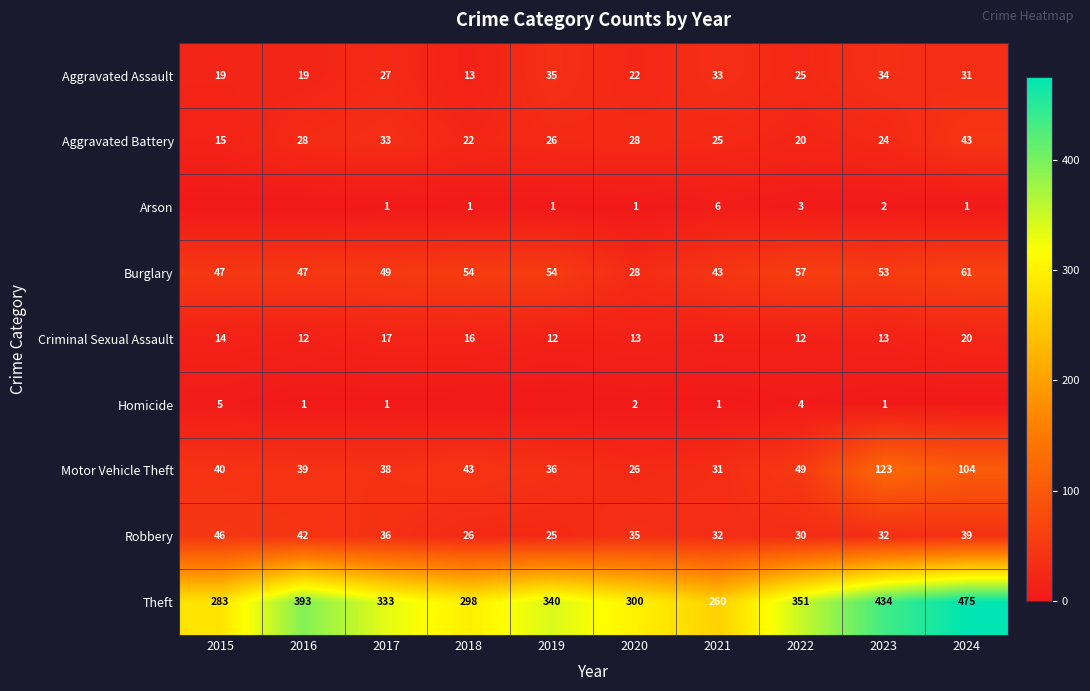

What is the difference between the maximum and second lowest values in the Aggravated Assault series?

16